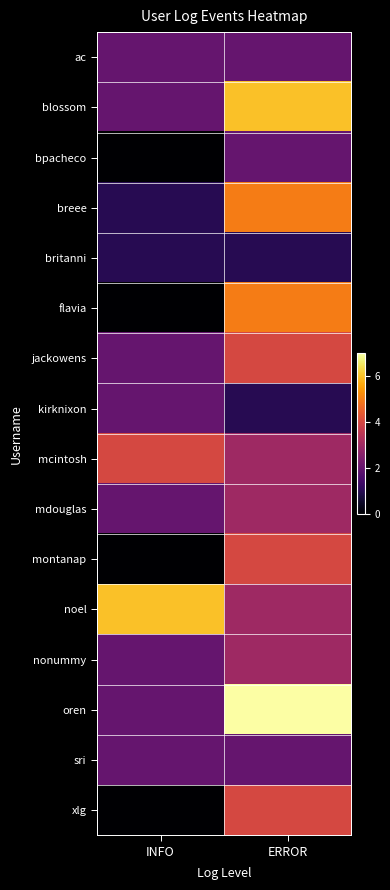

Reading left to right, transcribe all the data shown in this chart.

ac: INFO=2	ERROR=2
blossom: INFO=2	ERROR=6
bpacheco: INFO=0	ERROR=2
breee: INFO=1	ERROR=5
britanni: INFO=1	ERROR=1
flavia: INFO=0	ERROR=5
jackowens: INFO=2	ERROR=4
kirknixon: INFO=2	ERROR=1
mcintosh: INFO=4	ERROR=3
mdouglas: INFO=2	ERROR=3
montanap: INFO=0	ERROR=4
noel: INFO=6	ERROR=3
nonummy: INFO=2	ERROR=3
oren: INFO=2	ERROR=7
sri: INFO=2	ERROR=2
xlg: INFO=0	ERROR=4